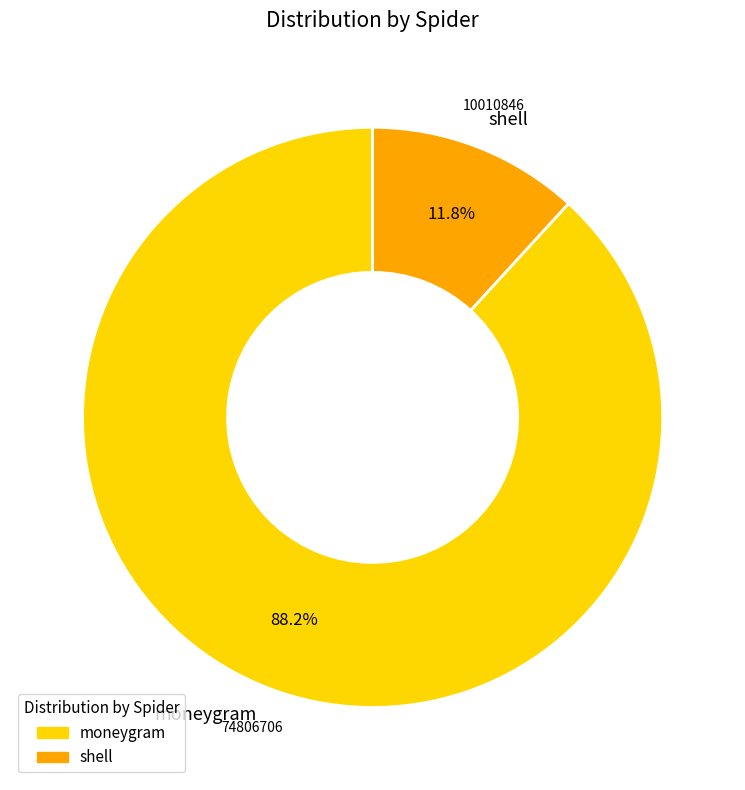

To the nearest percent, what portion does shell represent?

12%